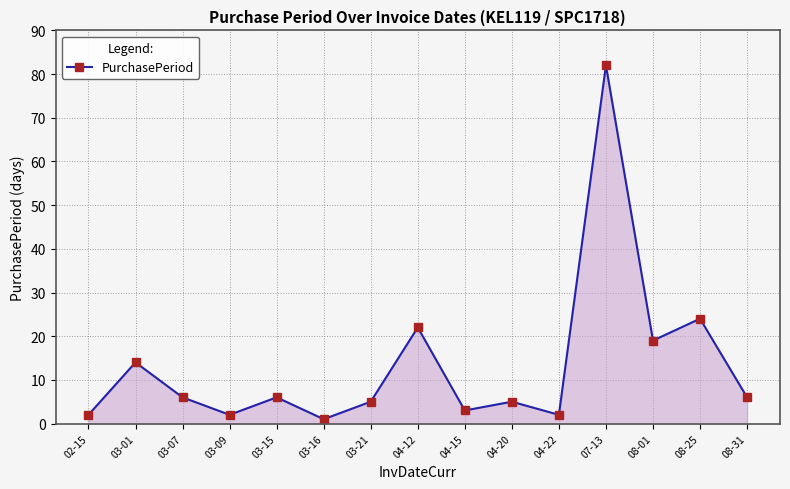

Which category has the highest value across all series?

07-13